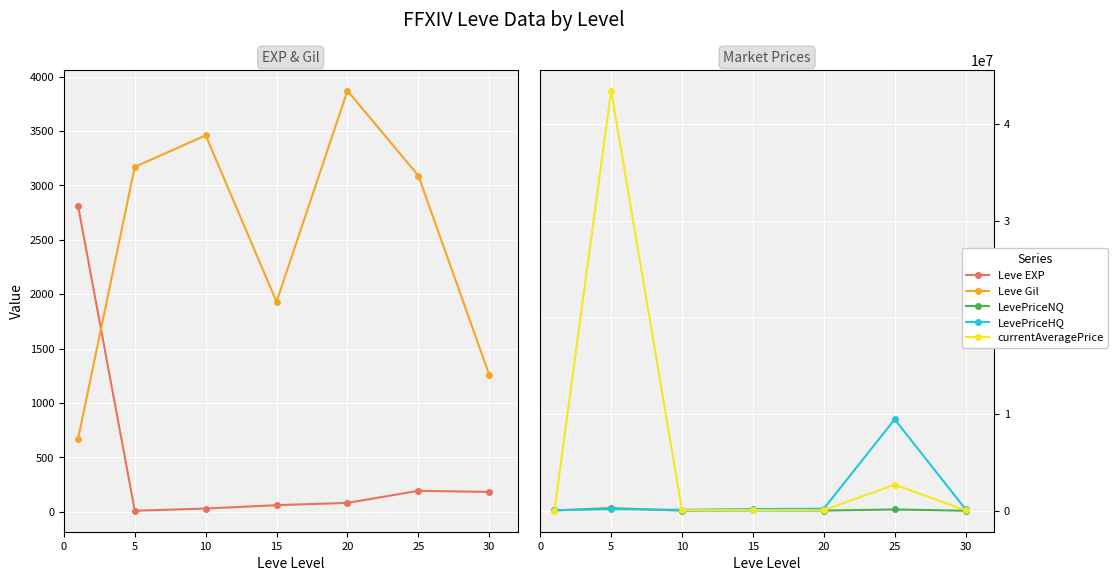

Reading left to right, what are all the values shown in this chart?

Leve EXP: 0=2811	5=10	10=30	15=61	20=82	25=193	30=183
Leve Gil: 0=671	5=3170	10=3460	15=1930	20=3870	25=3090	30=1260
LevePriceNQ: 0=29435	5=276649	10=7538	15=31561	20=16940	25=135193	30=4626
LevePriceHQ: 0=64480	5=160258	10=97977	15=175052	20=211095	25=9461763	30=156561
currentAveragePrice: 0=17251	5=43460369	10=54757	15=62764	20=52989	25=2704643	30=45005